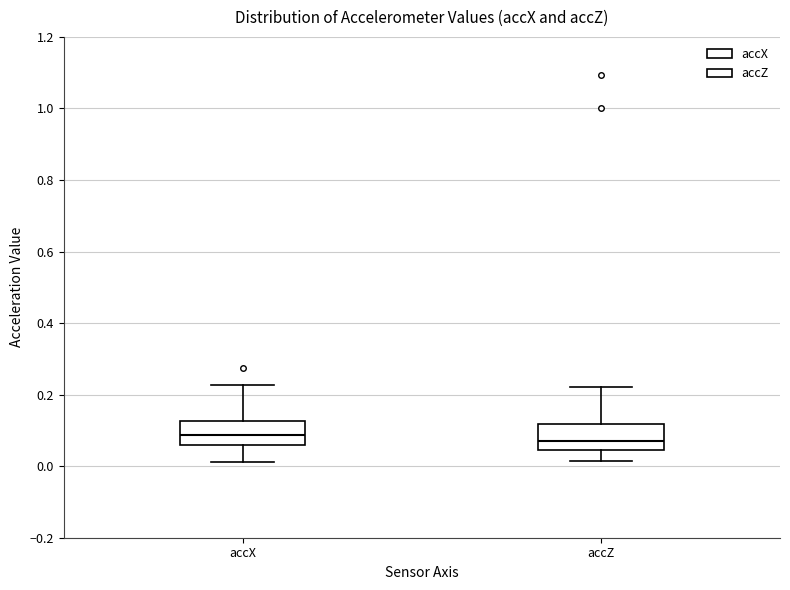

Reading left to right, read every box against the y-axis: the position of its median line, the range the box covers, and the ends of its whiskers. The values are not printed on the chart, so give them approximately, as read against the axis.

accX: median 0.08, box 0.06 to 0.12, whiskers 0.02 to 0.22
accZ: median 0.08, box 0.04 to 0.12, whiskers 0.02 to 0.22